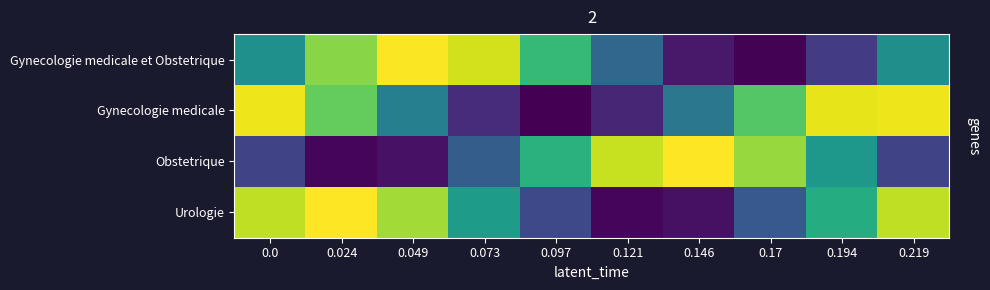

At which category is the sum across all series the highest?

0.024